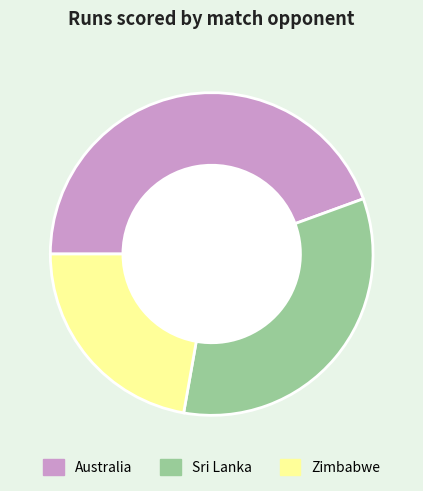

Approximately how many times larger is the value at Zimbabwe compared to Sri Lanka?

0.7